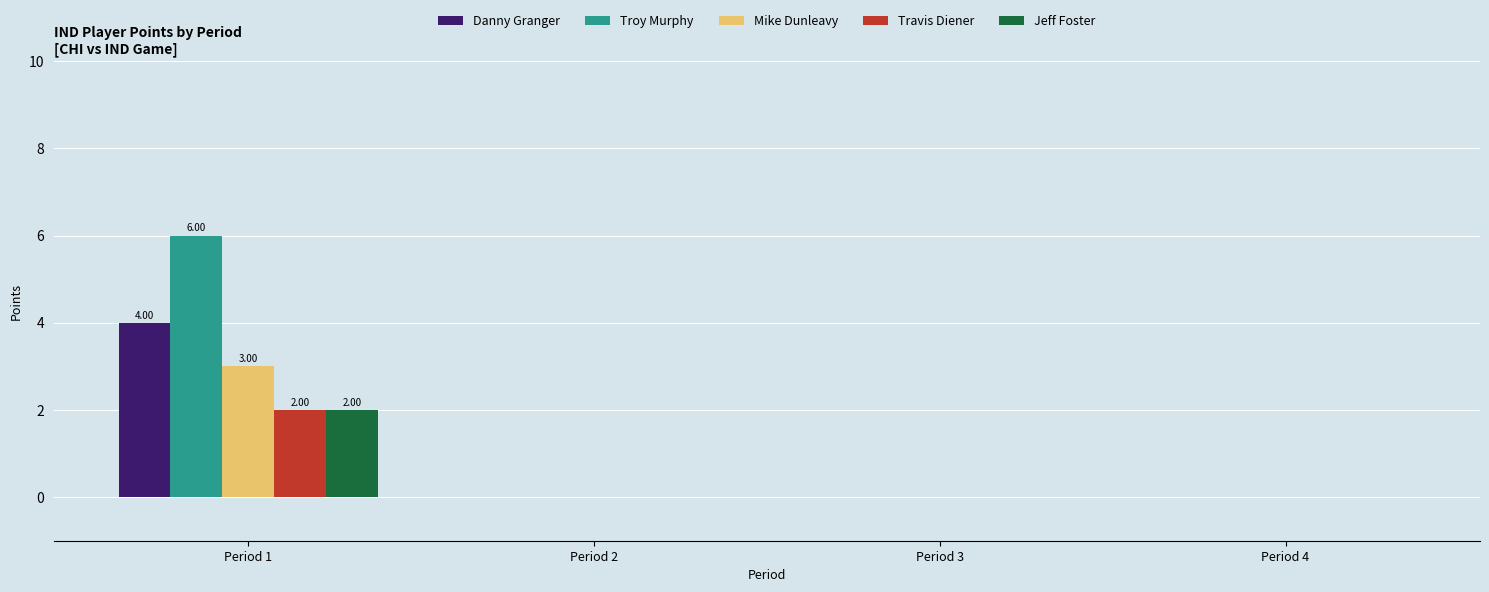

What is the greatest value displayed?

6